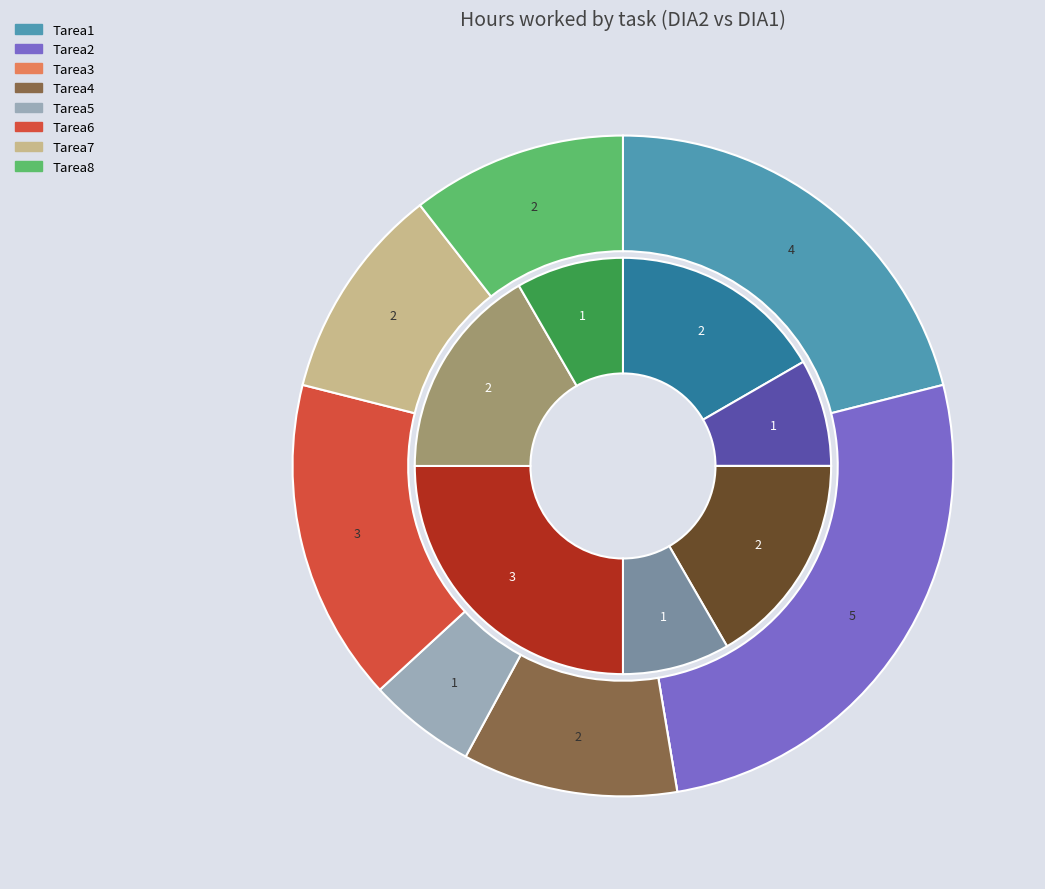

The Tarea3 slice represents 8% of the pie. True or false?

False